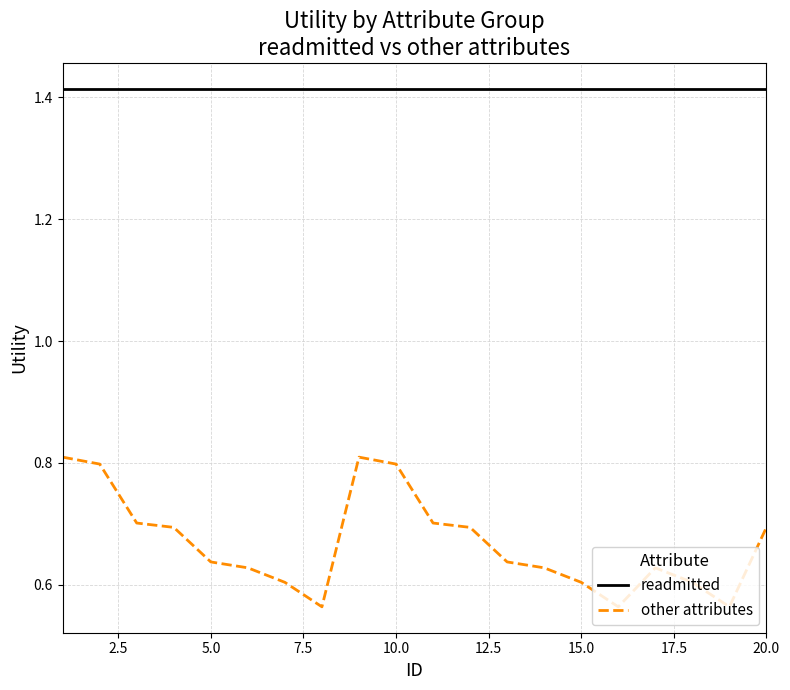

True or false: other attributes and readmitted intersect in this chart.

False